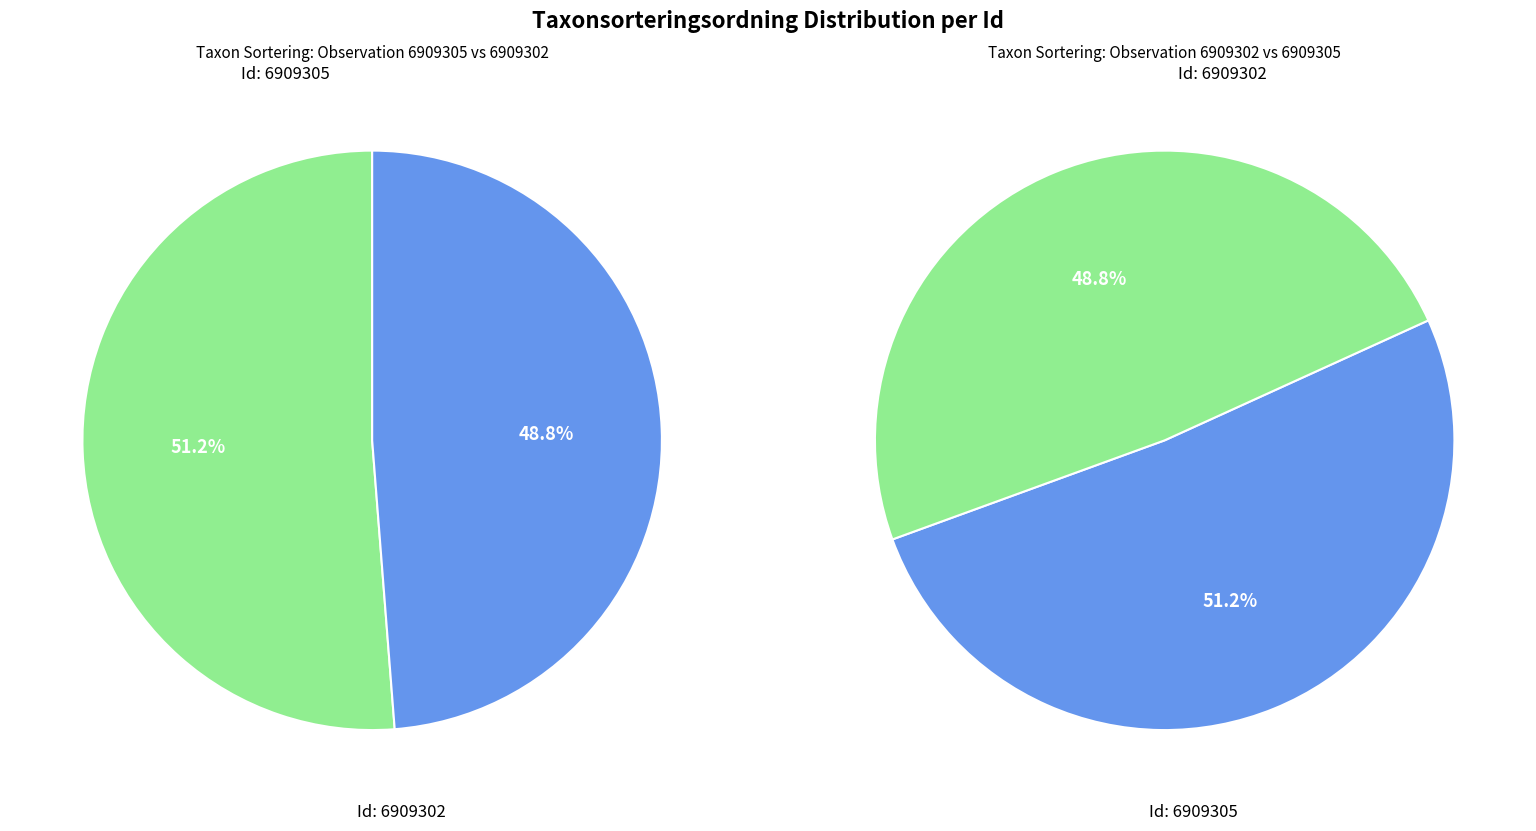

The 6909305 slice represents 51% of the pie. True or false?

True